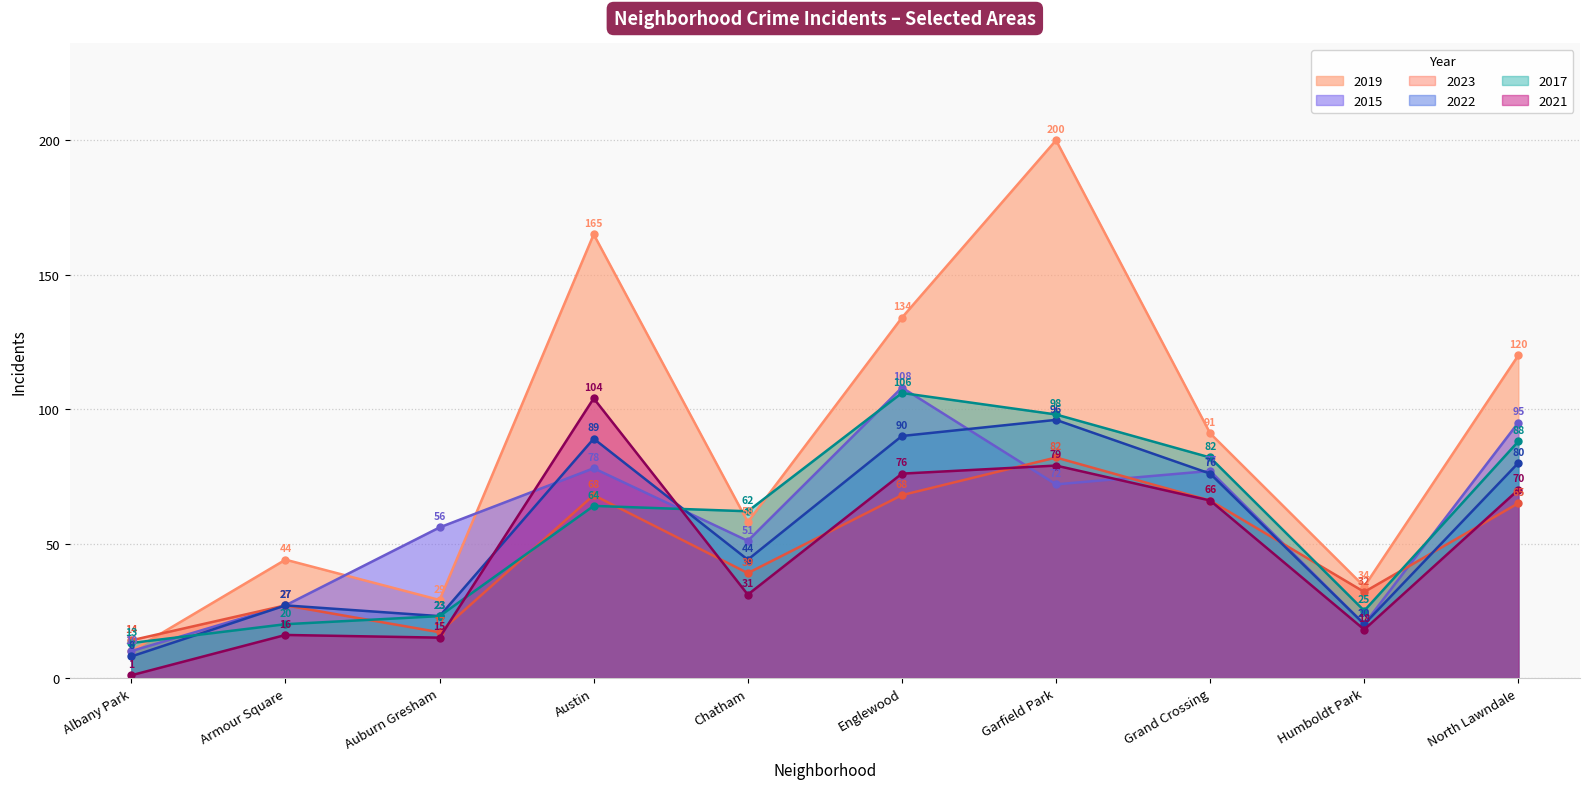

How many values in the 2023 series are below 65?

5